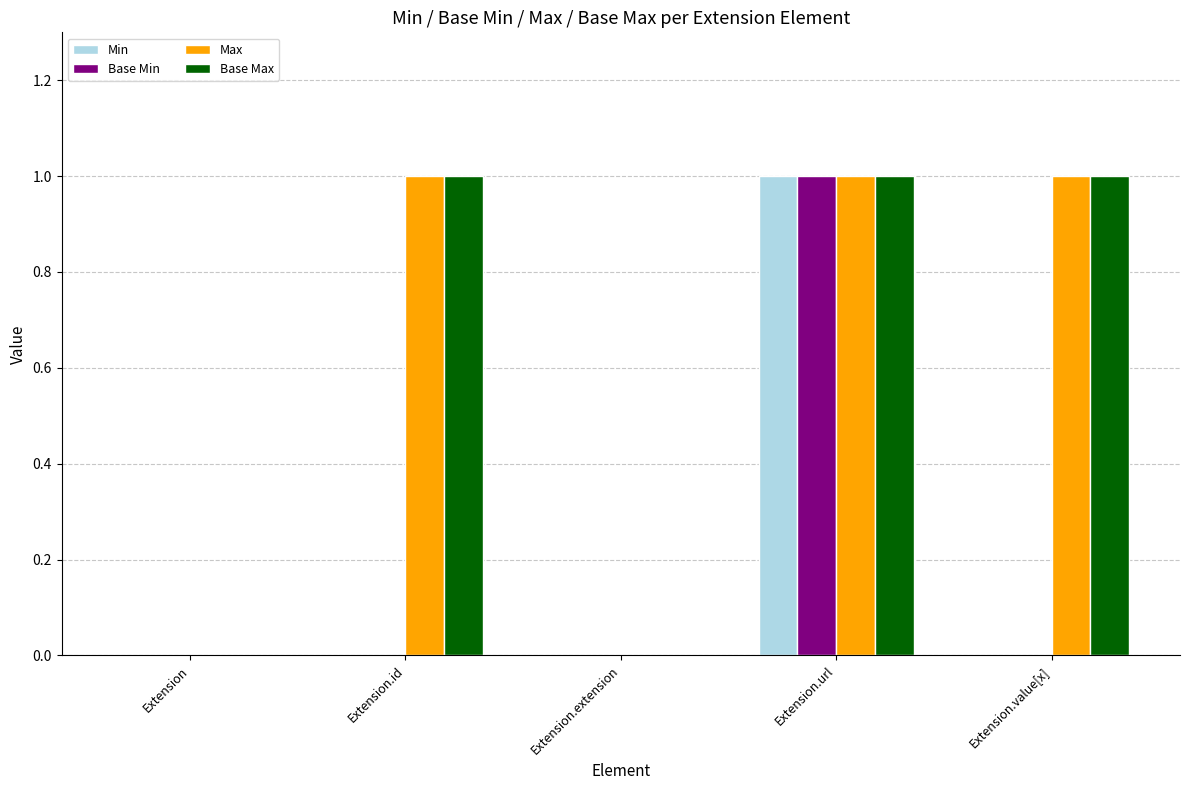

Reading left to right, extract all data points from this chart.

Min: Extension=0	Extension.id=0	Extension.extension=0	Extension.url=1	Extension.value[x]=0
Base Min: Extension=0	Extension.id=0	Extension.extension=0	Extension.url=1	Extension.value[x]=0
Max: Extension=0	Extension.id=1	Extension.extension=0	Extension.url=1	Extension.value[x]=1
Base Max: Extension=0	Extension.id=1	Extension.extension=0	Extension.url=1	Extension.value[x]=1